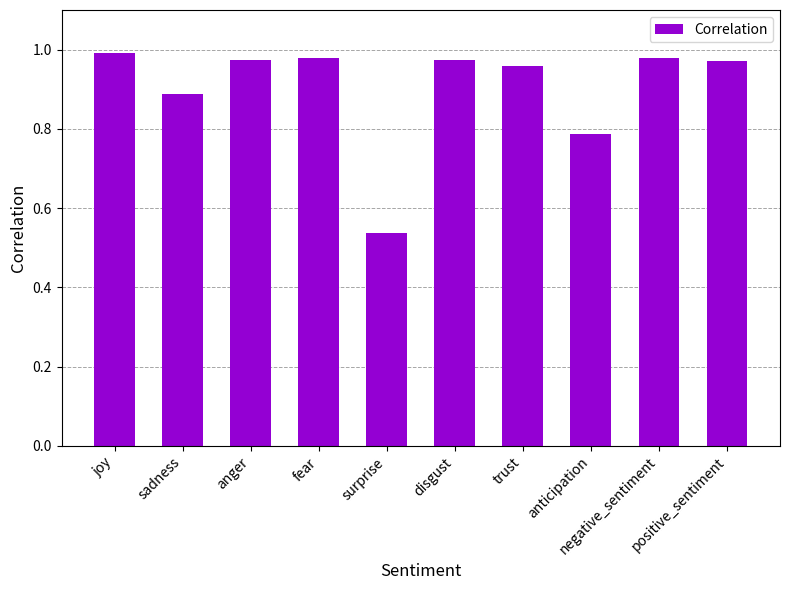

What is the difference between the second highest and minimum values?

0.4